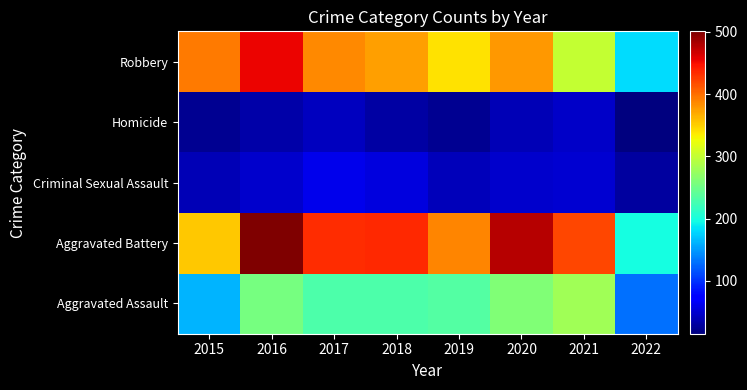

At which category is the sum across all series the highest?

2016